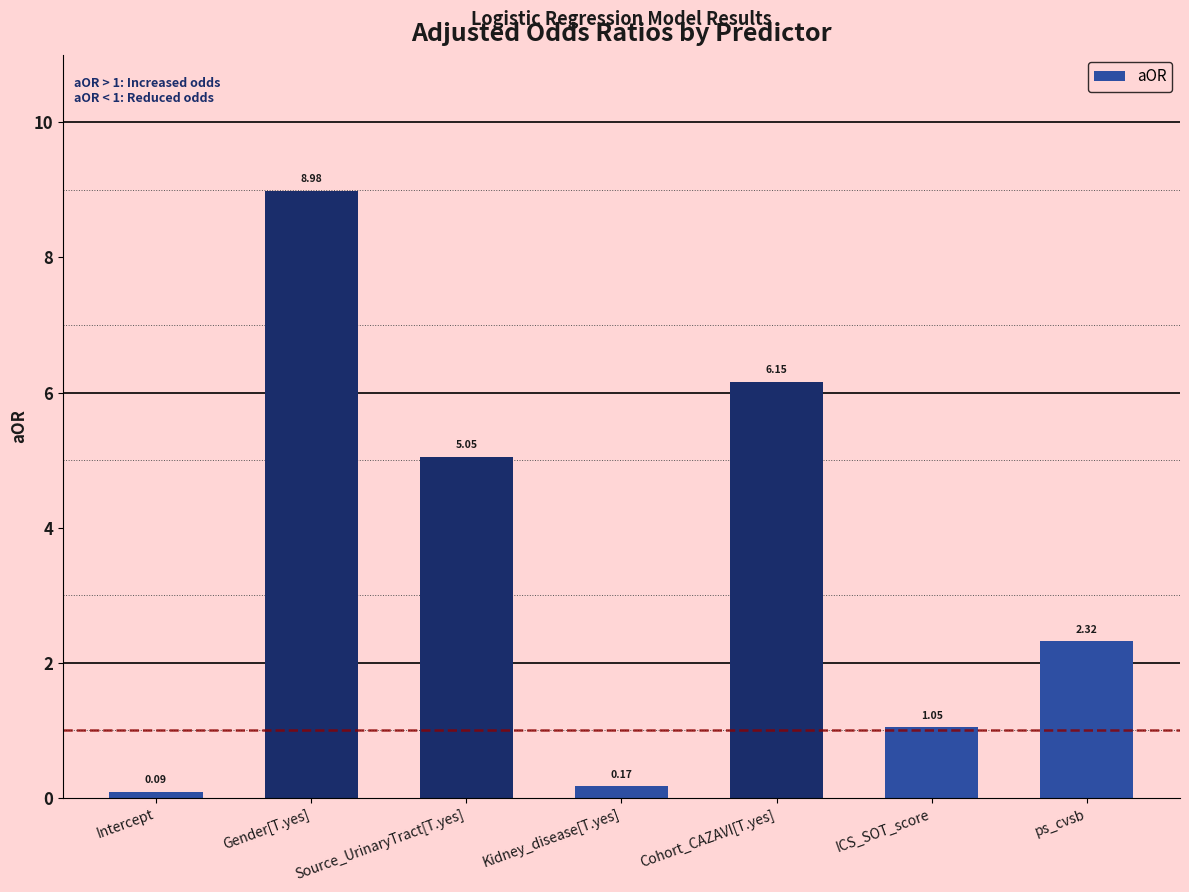

What is the label of the 6th bar from the right?

Gender[T.yes]